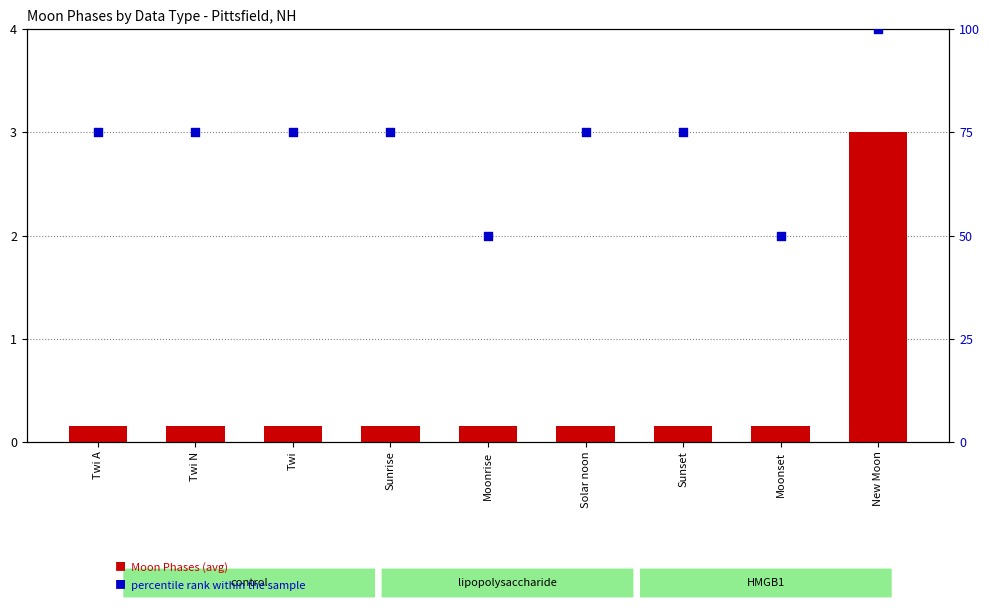

At how many categories does at least one series exceed 82?

1